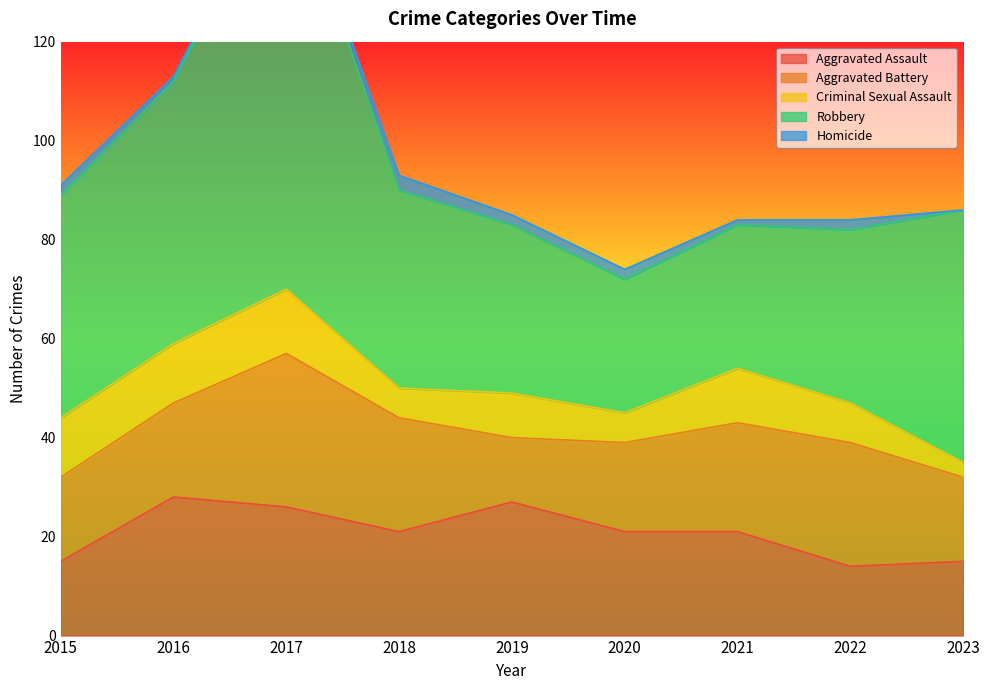

What value does the Robbery series have at 2023?

51